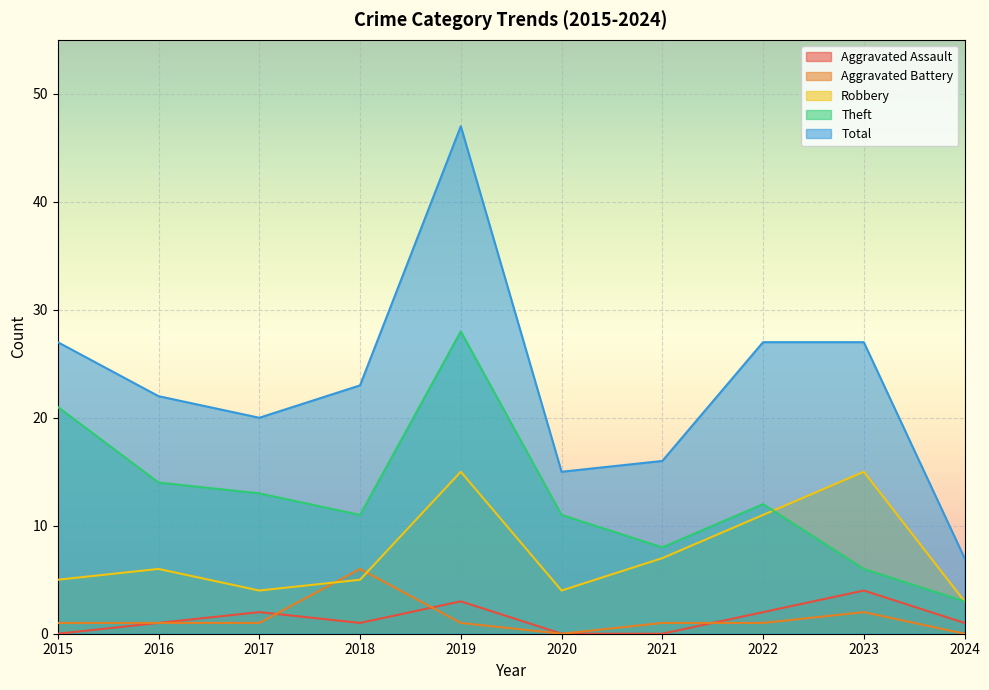

Reading left to right, extract all data points from this chart.

Aggravated Assault: 2015=0	2016=1	2017=2	2018=1	2019=3	2020=0	2021=0	2022=2	2023=4	2024=1
Aggravated Battery: 2015=1	2016=1	2017=1	2018=6	2019=1	2020=0	2021=1	2022=1	2023=2	2024=0
Robbery: 2015=5	2016=6	2017=4	2018=5	2019=15	2020=4	2021=7	2022=11	2023=15	2024=3
Theft: 2015=21	2016=14	2017=13	2018=11	2019=28	2020=11	2021=8	2022=12	2023=6	2024=3
Total: 2015=27	2016=22	2017=20	2018=23	2019=47	2020=15	2021=16	2022=27	2023=27	2024=7